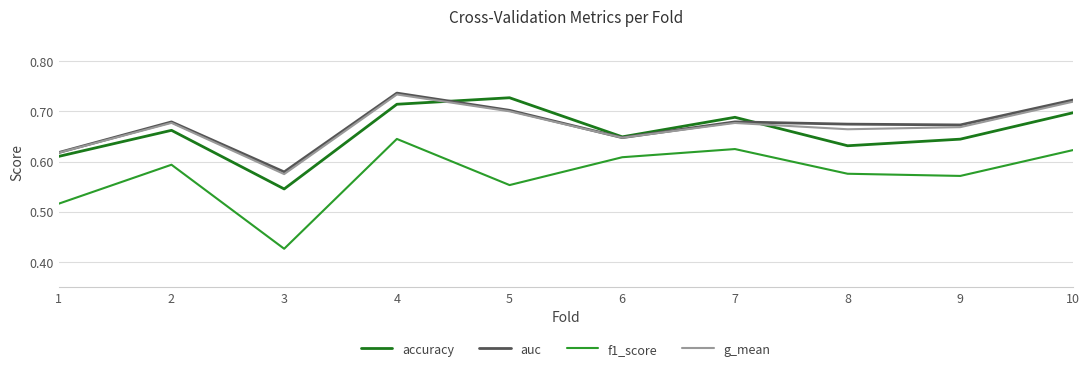

At which category does auc reach its first local valley?

3